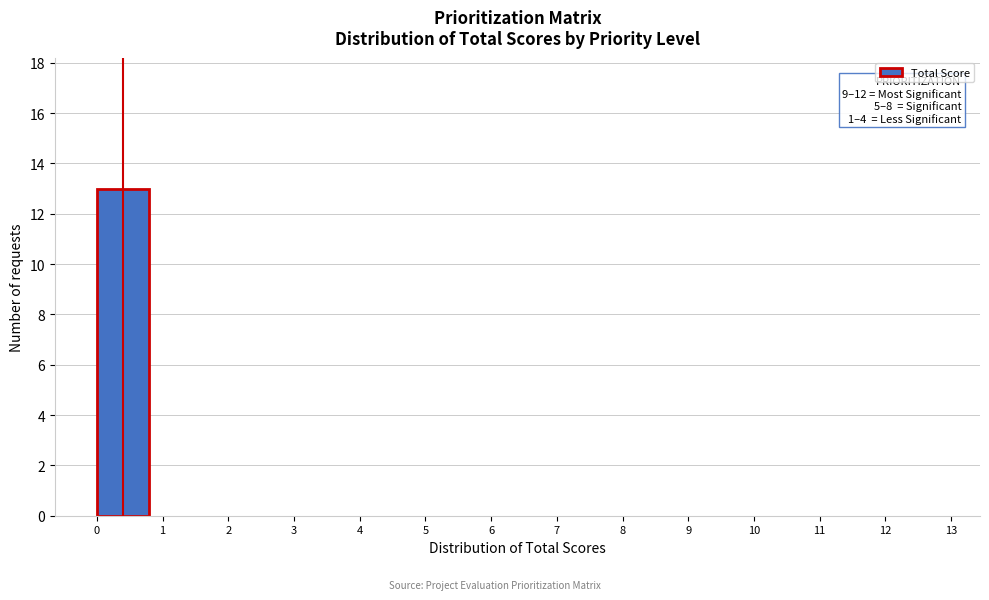

Which range on the x-axis has the tallest bar?

0 to 1